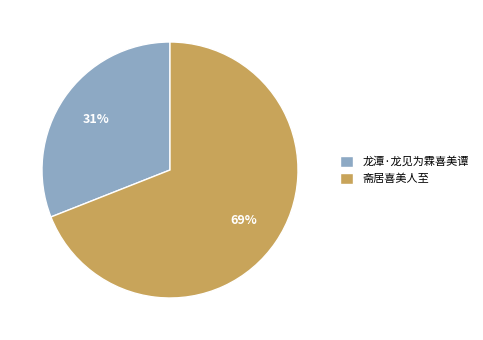

What is the majority slice?

斋居喜美人至